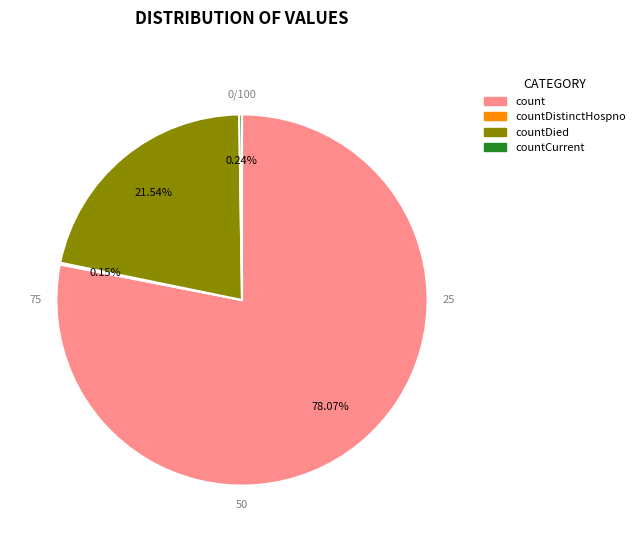

Does any single category account for the majority?

Yes